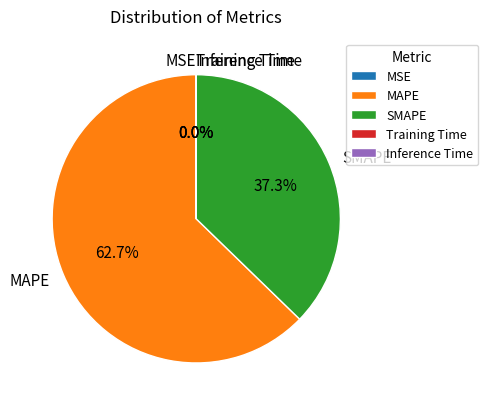

Between MAPE and SMAPE, which is larger?

MAPE